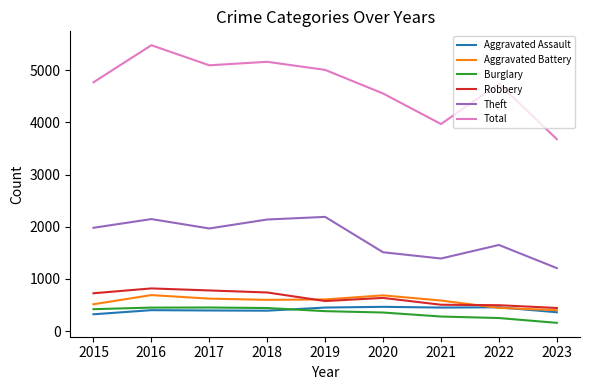

True or false: Theft has more than 0 points higher than both neighbors.

True